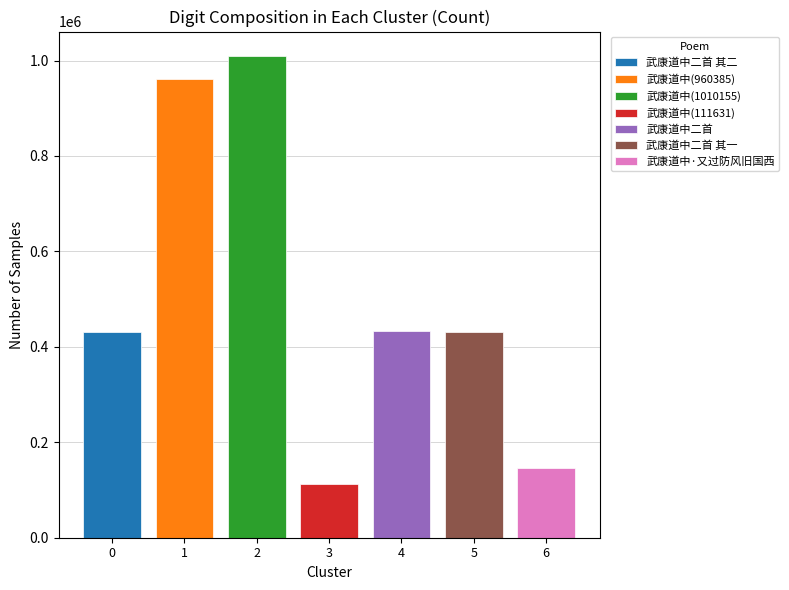

Are the bars grouped side by side (vs. stacked)?

Yes